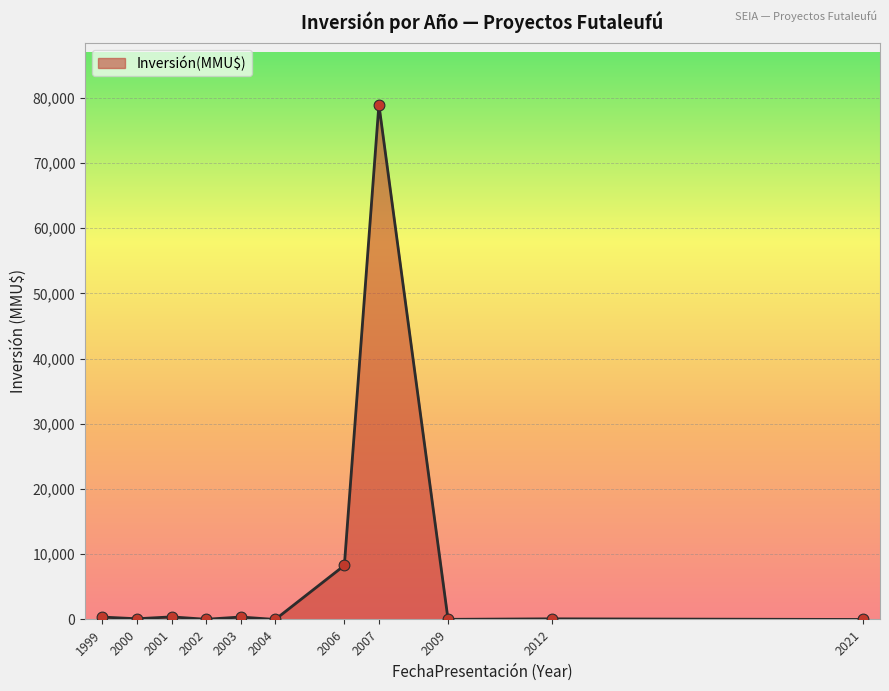

What is the change in value from 2003 to 2006?

+7907